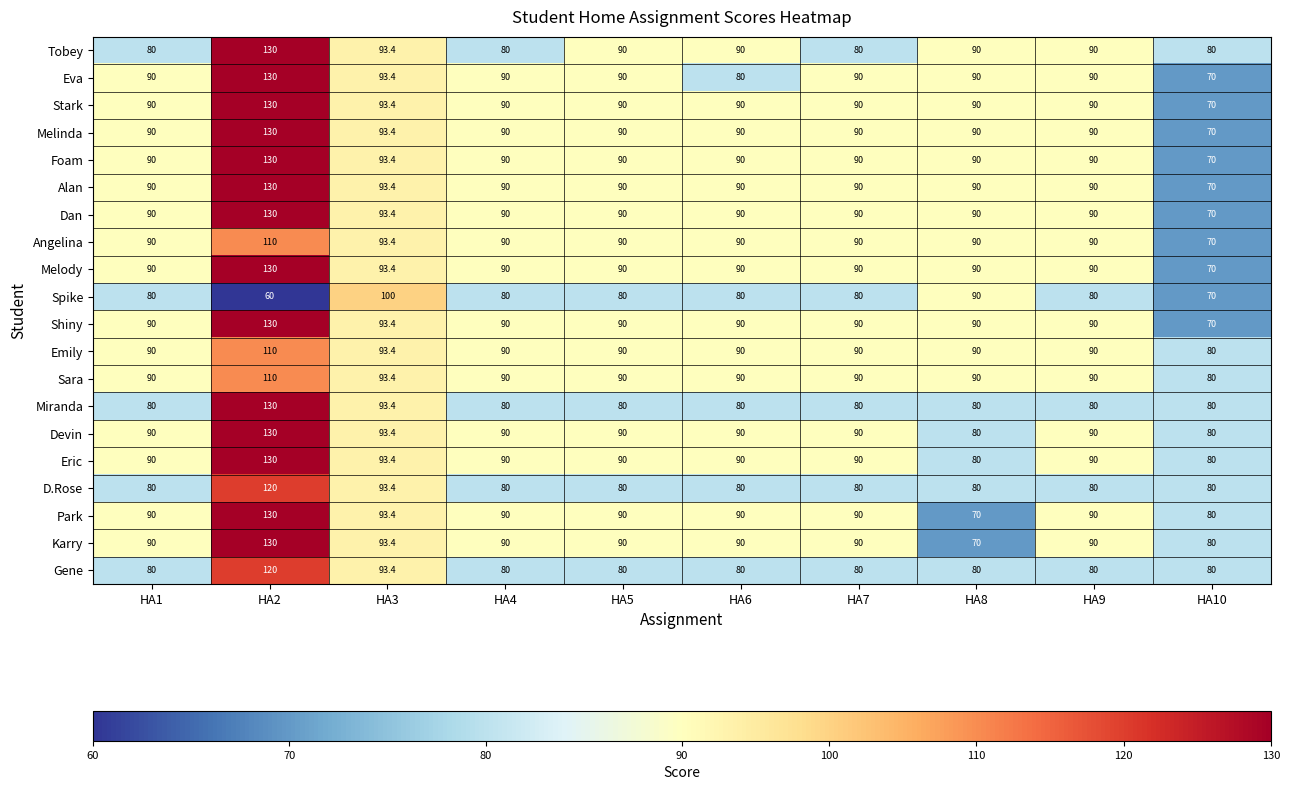

What is the difference between the highest and lowest values at HA4?

10.0